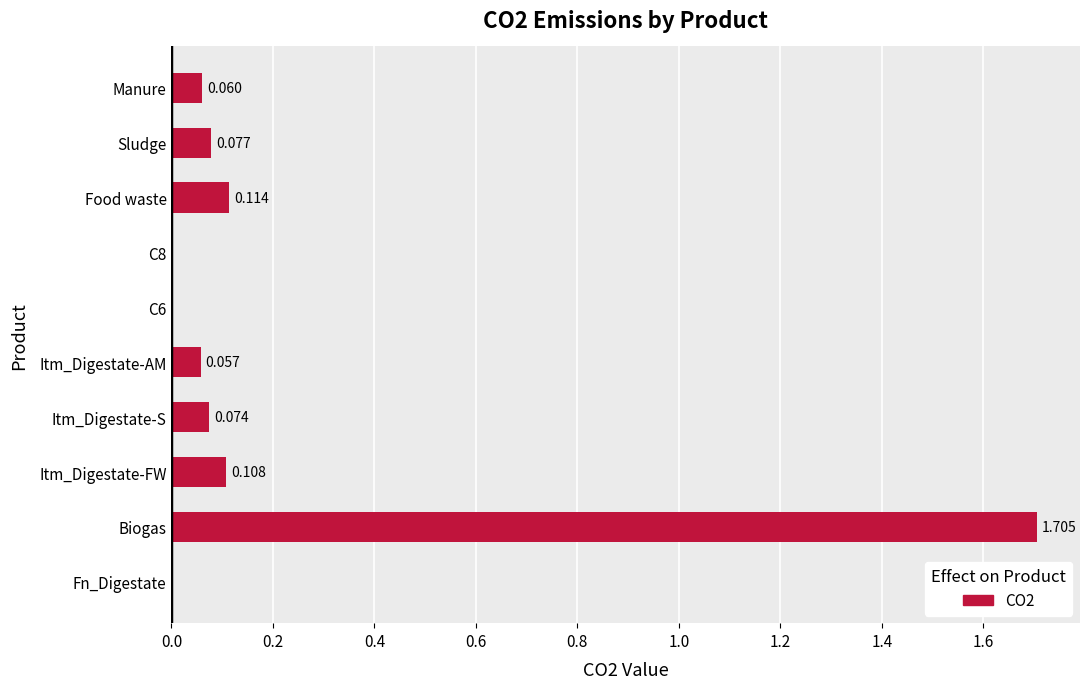

Between Fn_Digestate and Itm_Digestate-AM, which is larger?

Itm_Digestate-AM